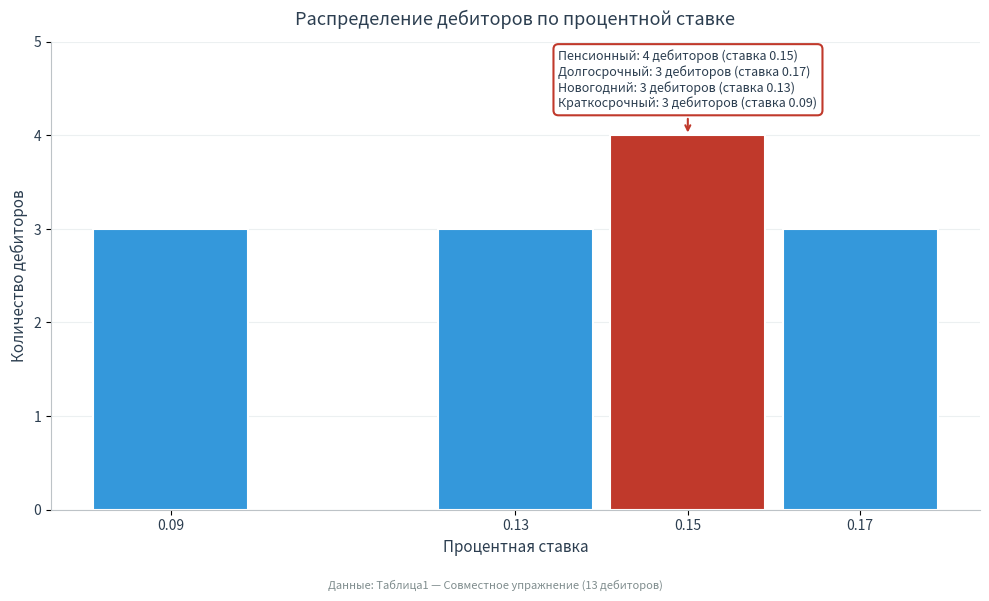

Reading left to right, list all the values displayed in this chart.

3	3	4	3